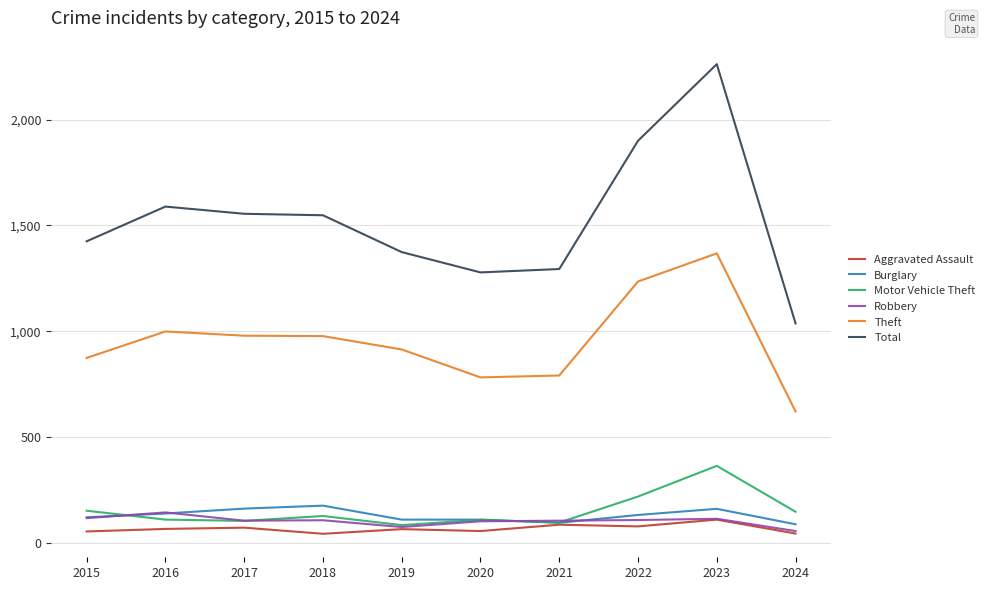

The Motor Vehicle Theft series shows 187 at 2020. True or false?

False